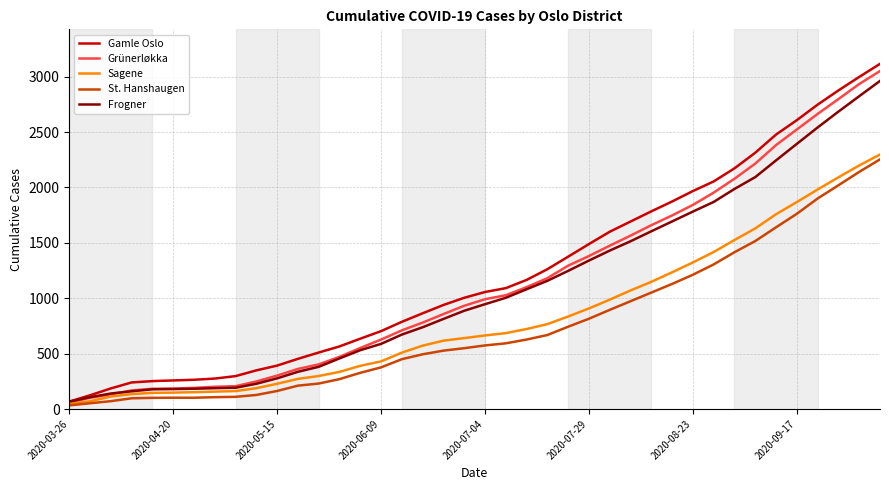

What is the greatest value displayed?

3115